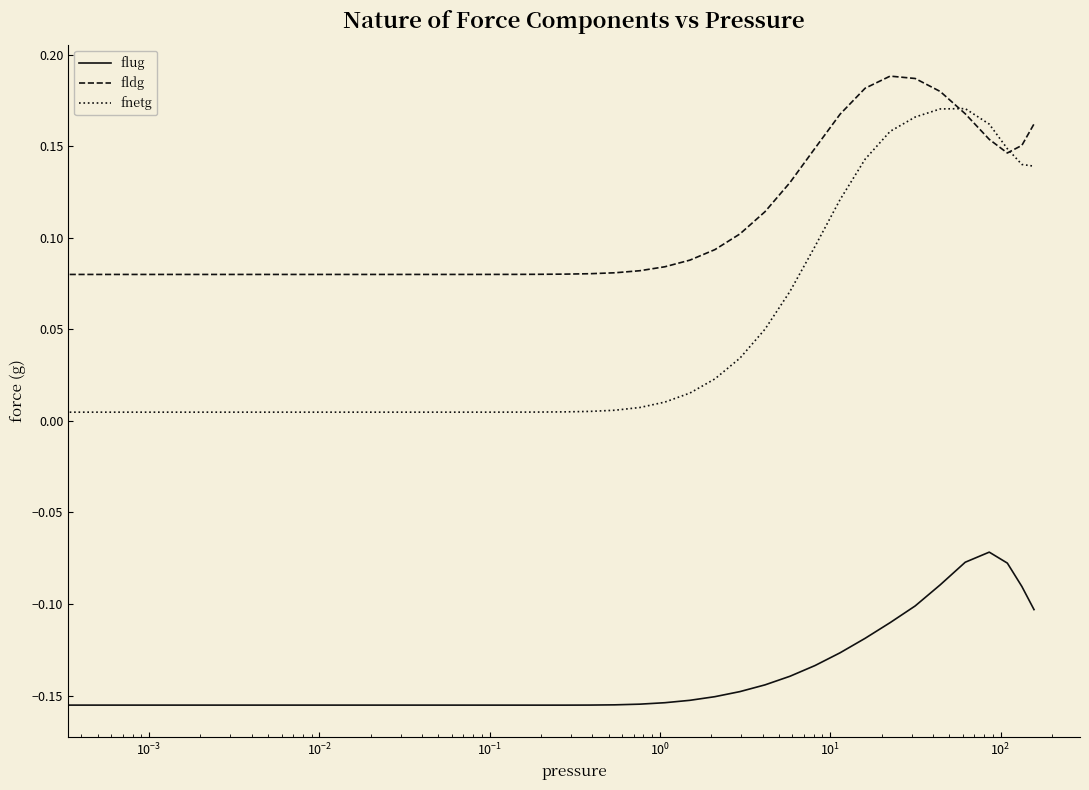

True or false: fnetg and flug cross at least once.

False